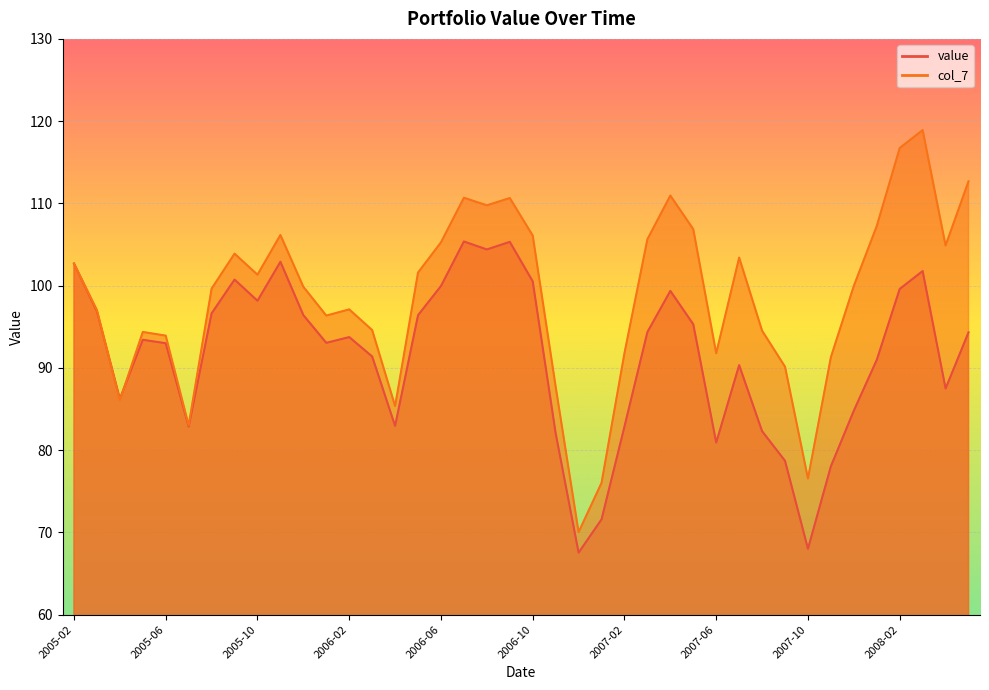

What is the smallest value displayed?

67.5